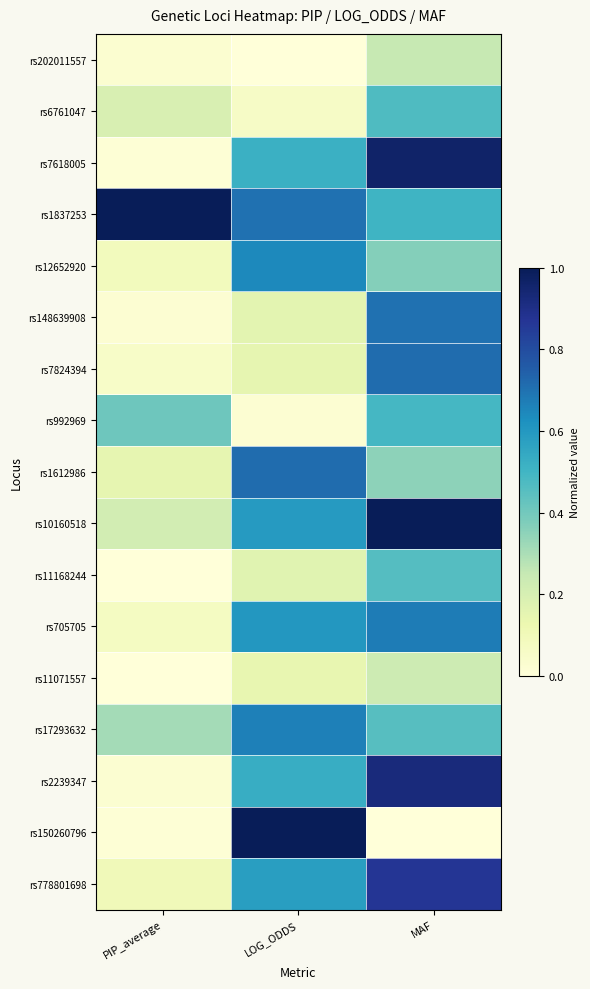

Reading right to left, what are all the values shown in this chart?

rs202011557: MAF=0.2	LOG_ODDS=0.0	PIP_average=0.0
rs6761047: MAF=0.5	LOG_ODDS=0.1	PIP_average=0.2
rs7618005: MAF=1.0	LOG_ODDS=0.5	PIP_average=0.0
rs1837253: MAF=0.5	LOG_ODDS=0.7	PIP_average=1.0
rs12652920: MAF=0.4	LOG_ODDS=0.6	PIP_average=0.1
rs148639908: MAF=0.7	LOG_ODDS=0.2	PIP_average=0.0
rs7824394: MAF=0.7	LOG_ODDS=0.1	PIP_average=0.1
rs992969: MAF=0.5	LOG_ODDS=0.0	PIP_average=0.4
rs1612986: MAF=0.3	LOG_ODDS=0.7	PIP_average=0.1
rs10160518: MAF=1.0	LOG_ODDS=0.6	PIP_average=0.2
rs11168244: MAF=0.5	LOG_ODDS=0.2	PIP_average=0.0
rs705705: MAF=0.7	LOG_ODDS=0.6	PIP_average=0.1
rs11071557: MAF=0.2	LOG_ODDS=0.1	PIP_average=0.0
rs17293632: MAF=0.5	LOG_ODDS=0.7	PIP_average=0.3
rs2239347: MAF=0.9	LOG_ODDS=0.5	PIP_average=0.0
rs150260796: MAF=0.0	LOG_ODDS=1.0	PIP_average=0.0
rs778801698: MAF=0.9	LOG_ODDS=0.6	PIP_average=0.1